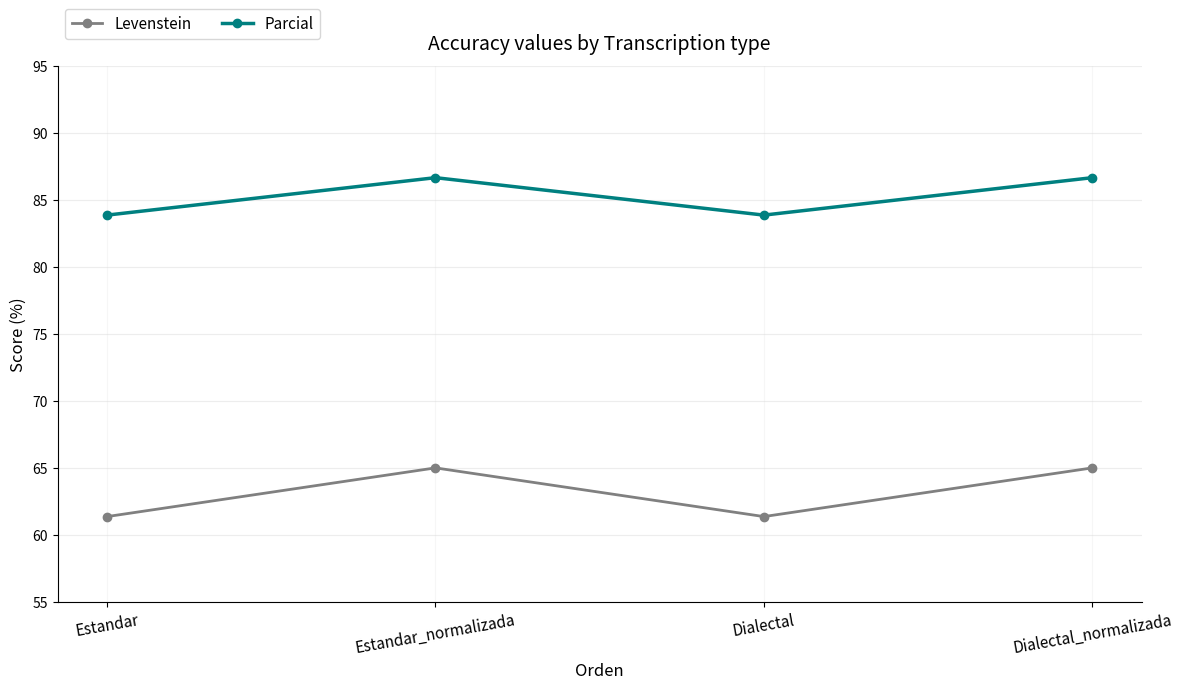

How many interior local valleys does the Levenstein series have?

1